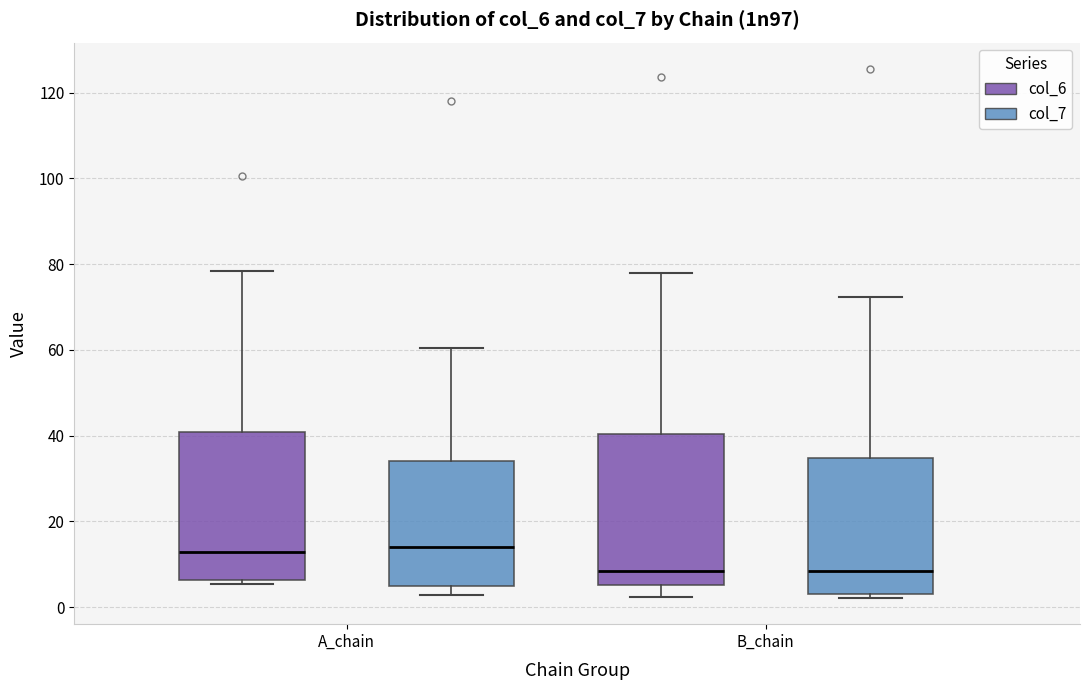

Where is the upper edge of the box for A_chain (col_6) on the y-axis? The values are not printed on the chart, so give them approximately, as read against the axis.

40